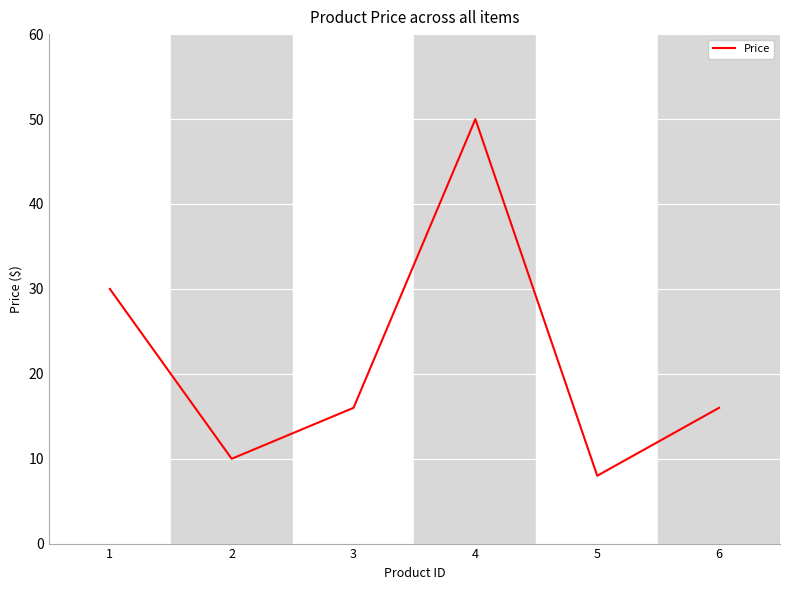

Approximately how many times larger is the value at 3 compared to 1?

0.5